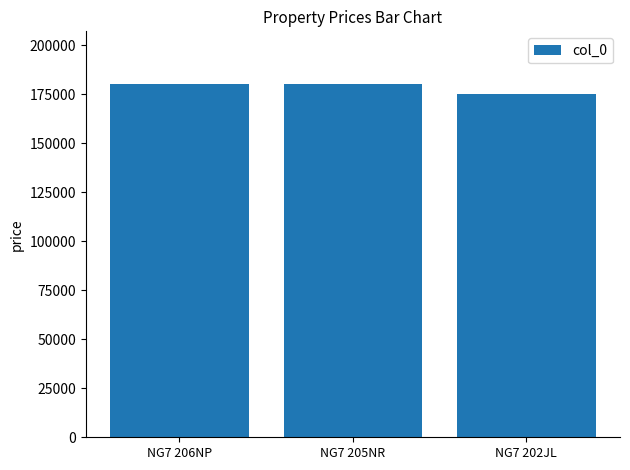

What is the sum of all values?

535000